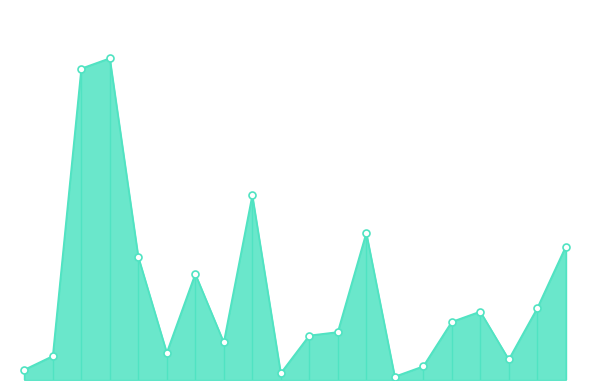

Does the chart have visible grid lines?

No